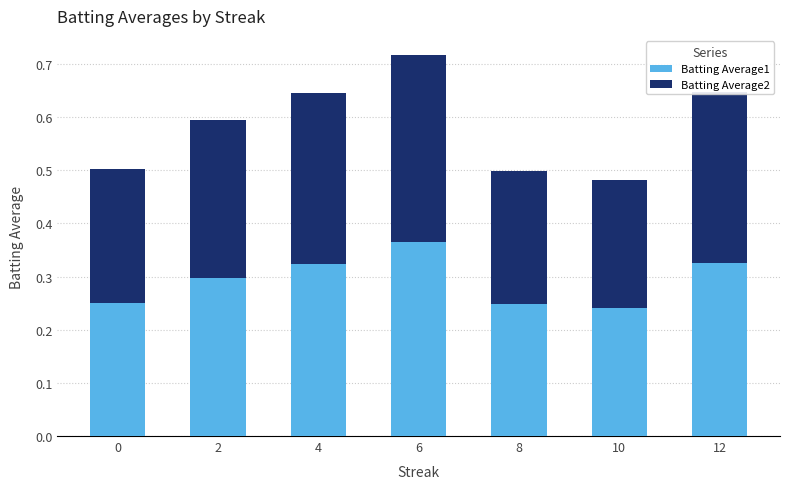

The value of Batting Average1 at 2 is 0.5. True or false?

False